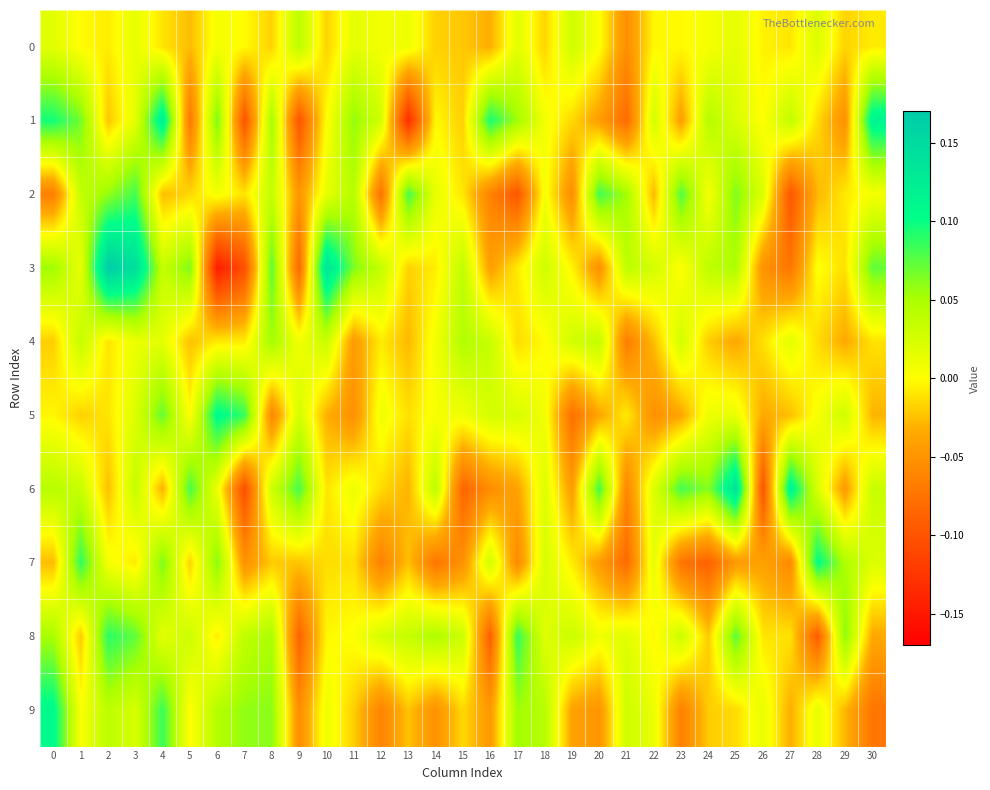

Count the number of data series in this chart.

10